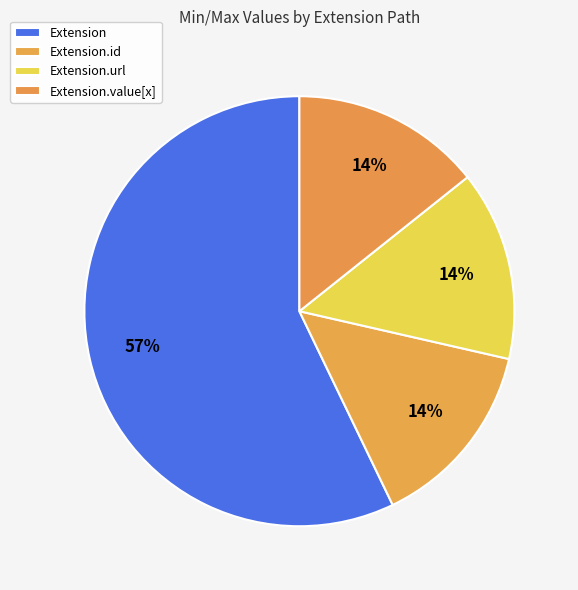

Do Extension and Extension.id together represent more than half of the pie?

Yes